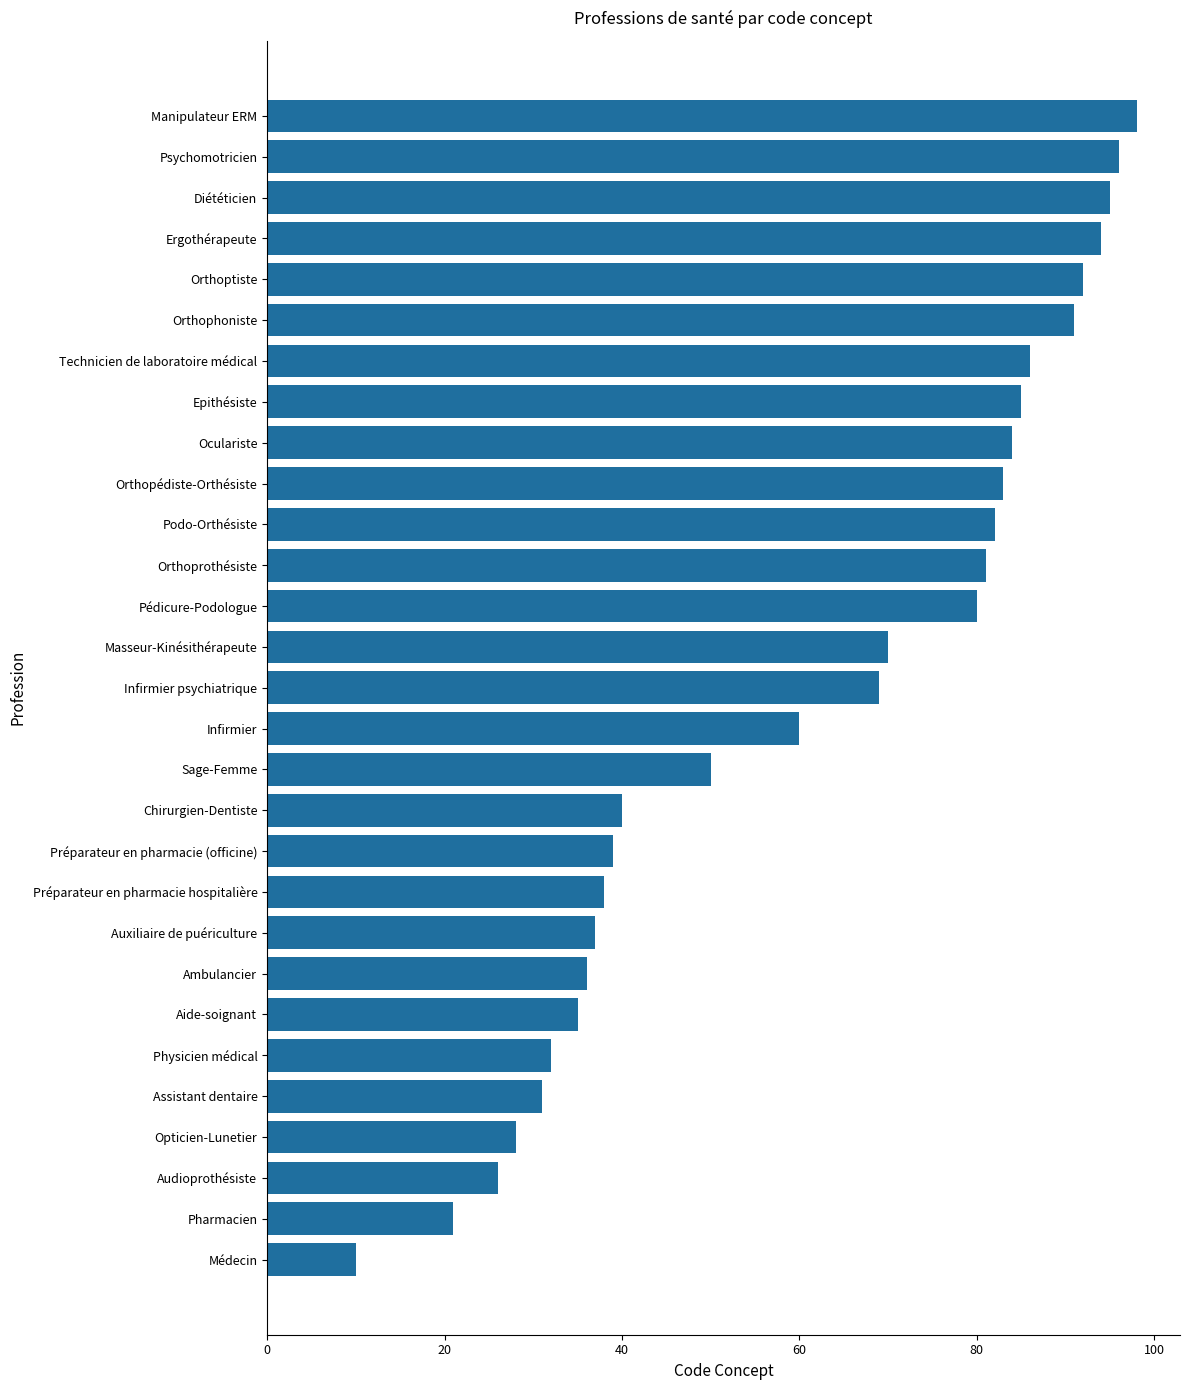

List the labels in order of value, largest first.

Manipulateur ERM, Psychomotricien, Diététicien, Ergothérapeute, Orthoptiste, Orthophoniste, Technicien de laboratoire médical, Epithésiste, Oculariste, Orthopédiste-Orthésiste, Podo-Orthésiste, Orthoprothésiste, Pédicure-Podologue, Masseur-Kinésithérapeute, Infirmier psychiatrique, Infirmier, Sage-Femme, Chirurgien-Dentiste, Préparateur en pharmacie (officine), Préparateur en pharmacie hospitalière, Auxiliaire de puériculture, Ambulancier, Aide-soignant, Physicien médical, Assistant dentaire, Opticien-Lunetier, Audioprothésiste, Pharmacien, Médecin